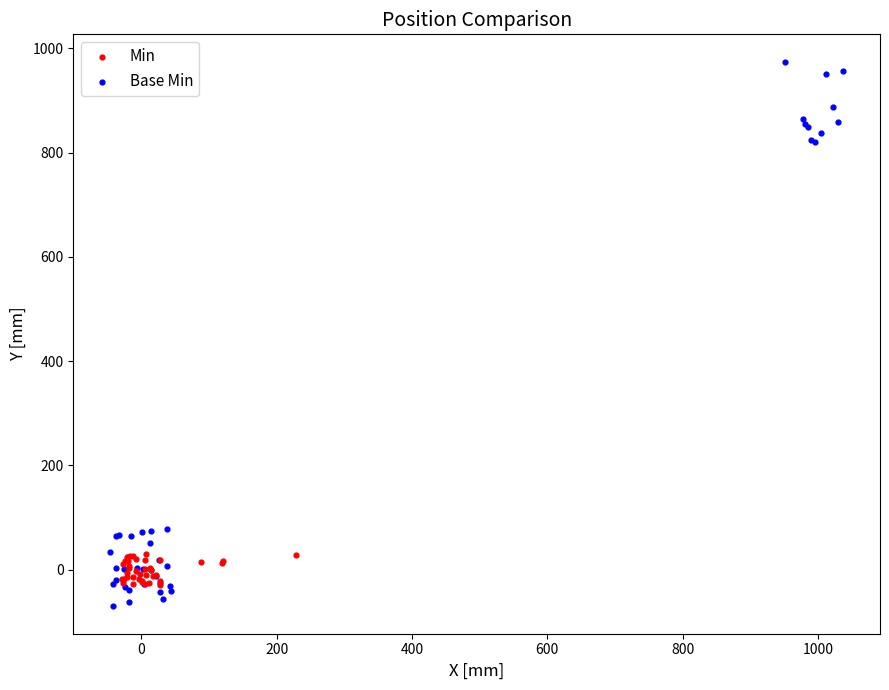

Which series contains the highest Y value?

Base Min